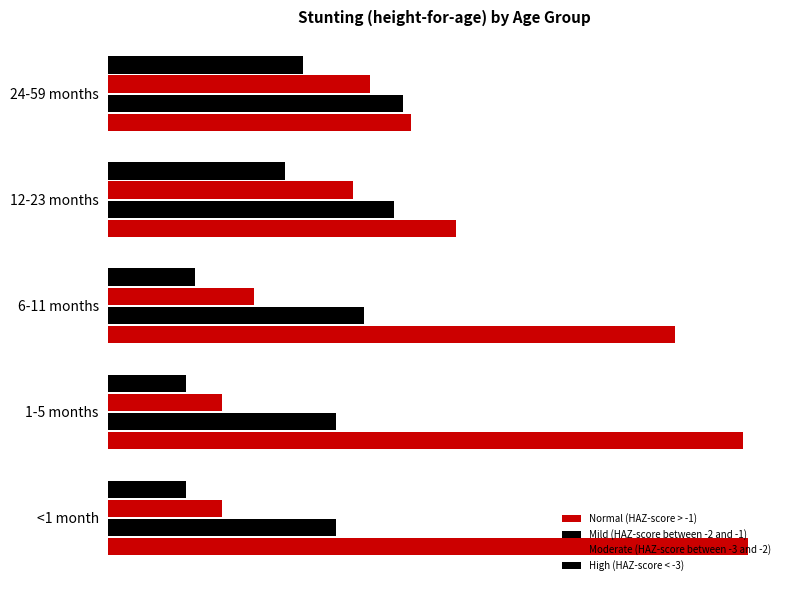

What is the smallest value displayed?

0.1